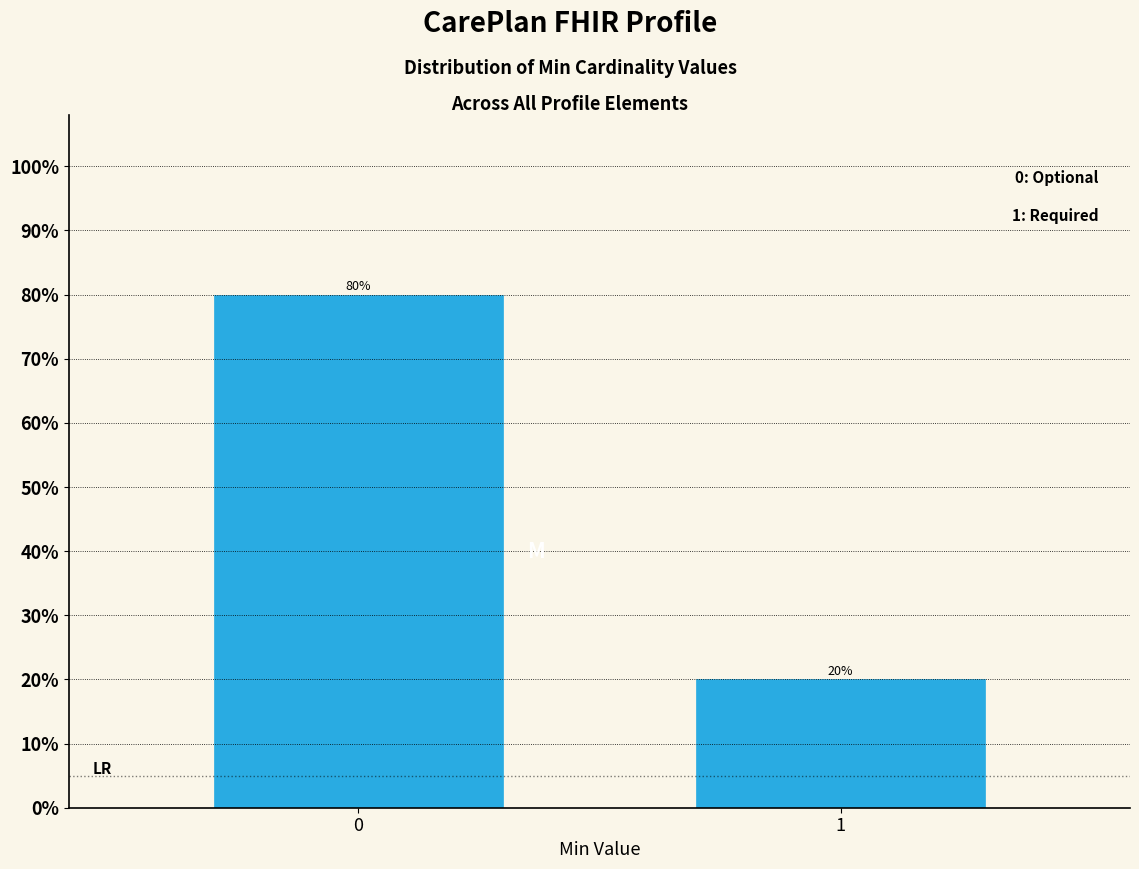

Reading right to left, extract all data points from this chart.

20	80